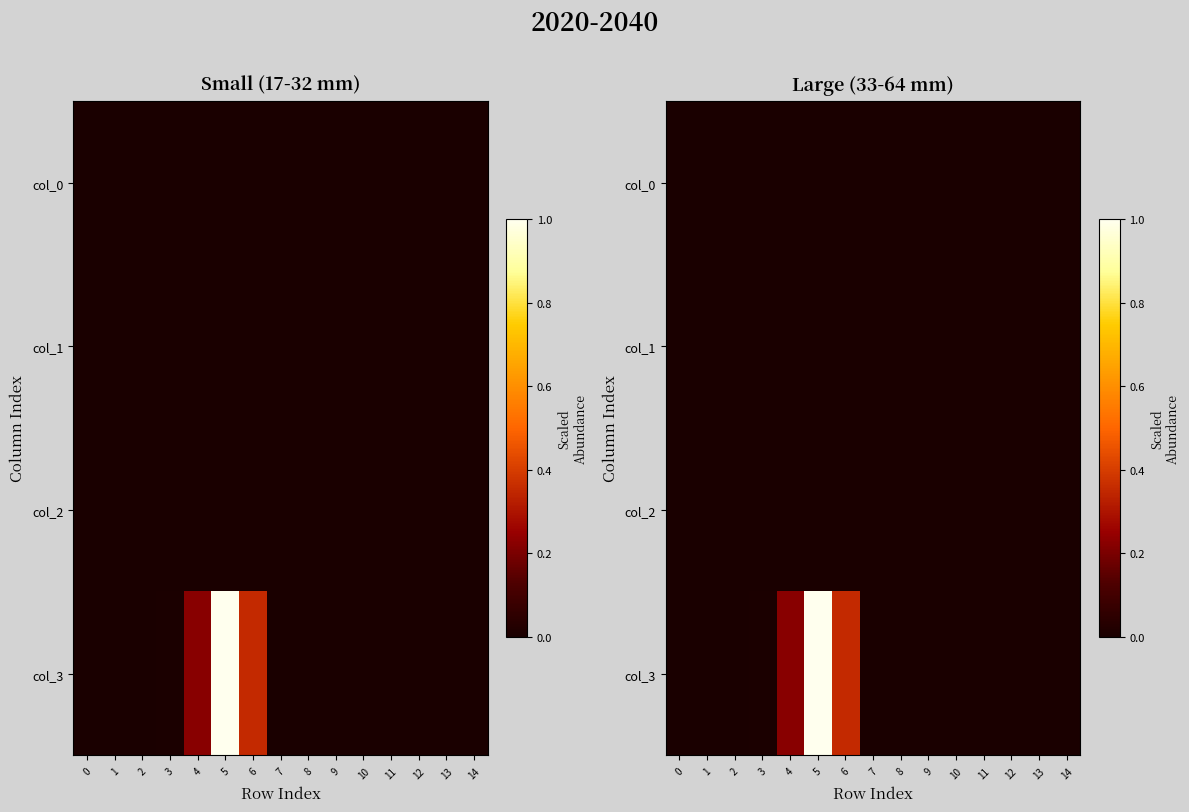

At 0, list the series in order from smallest to largest.

col_0, col_1, col_2, col_3